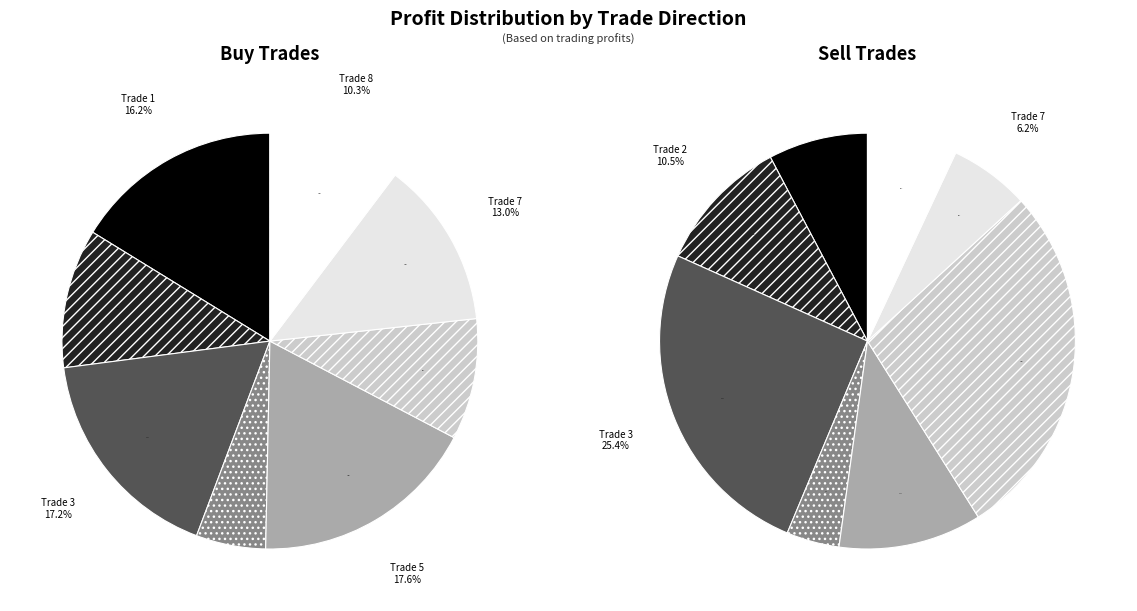

How many segments does this pie chart have?

8